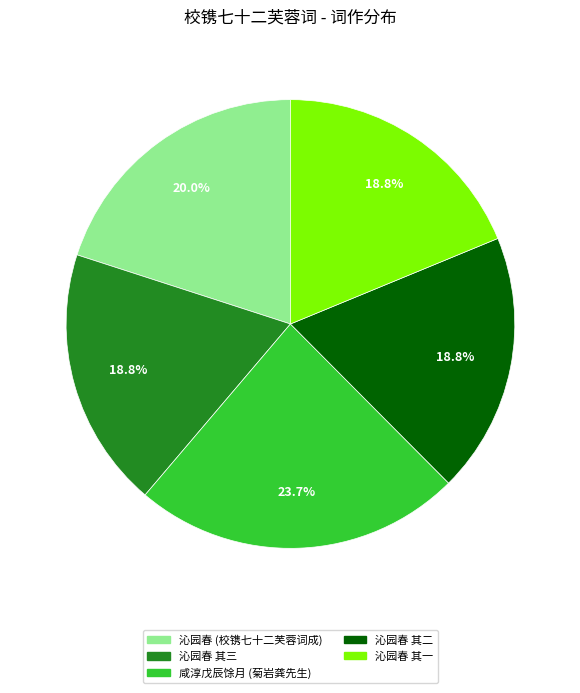

Count the number of slices in the pie.

5